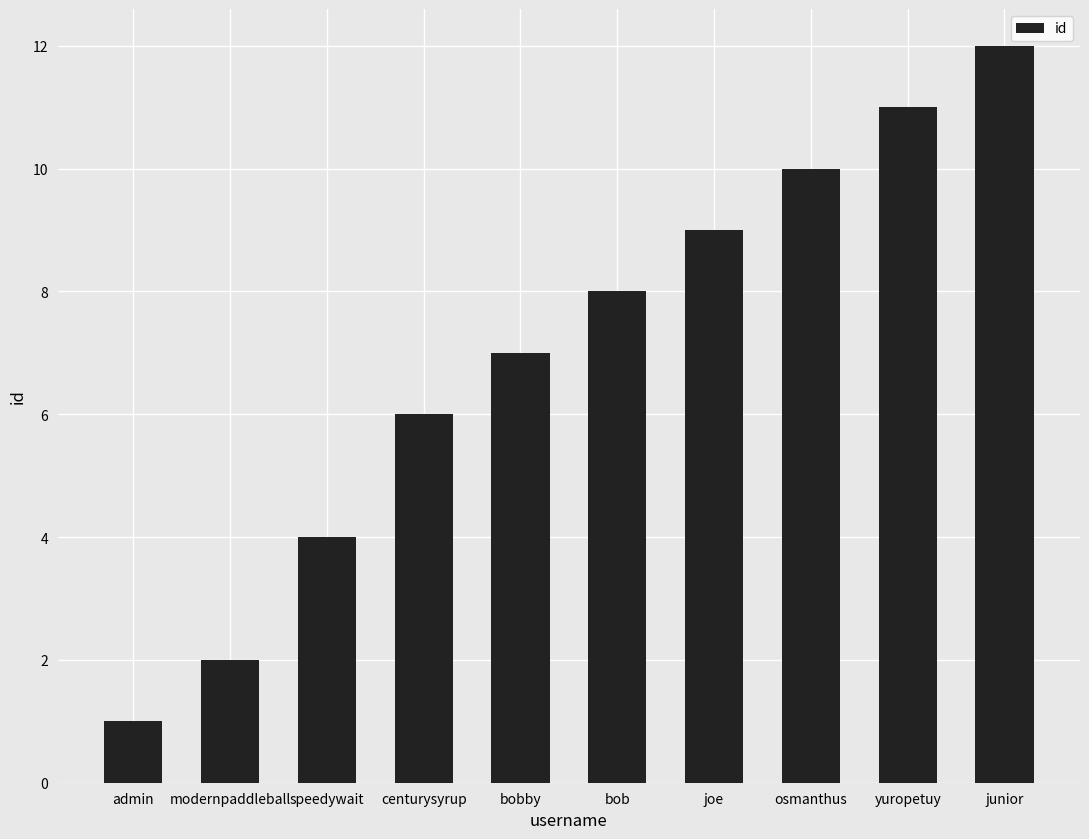

Is it true that the value at junior is 18?

False